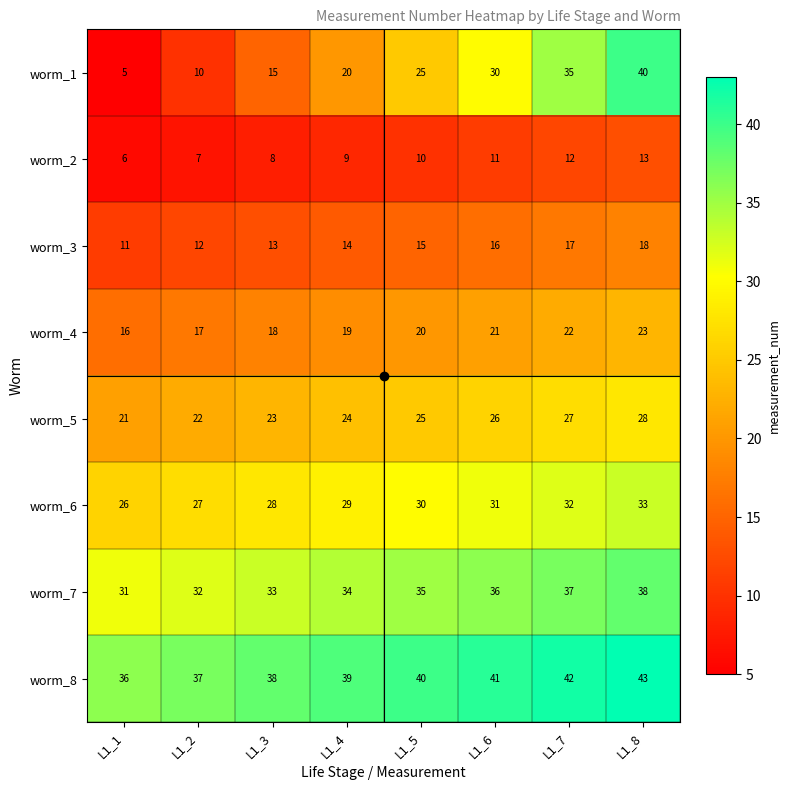

List the series in order of their peak value, lowest first.

worm_2, worm_3, worm_4, worm_5, worm_6, worm_7, worm_1, worm_8